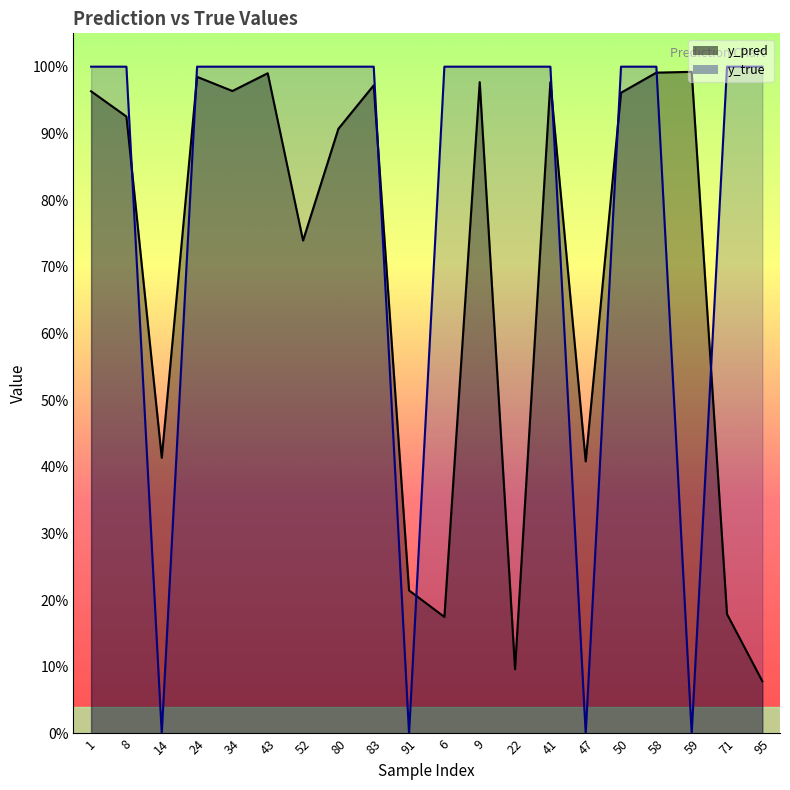

What is the total value across all series at 80?

1.9